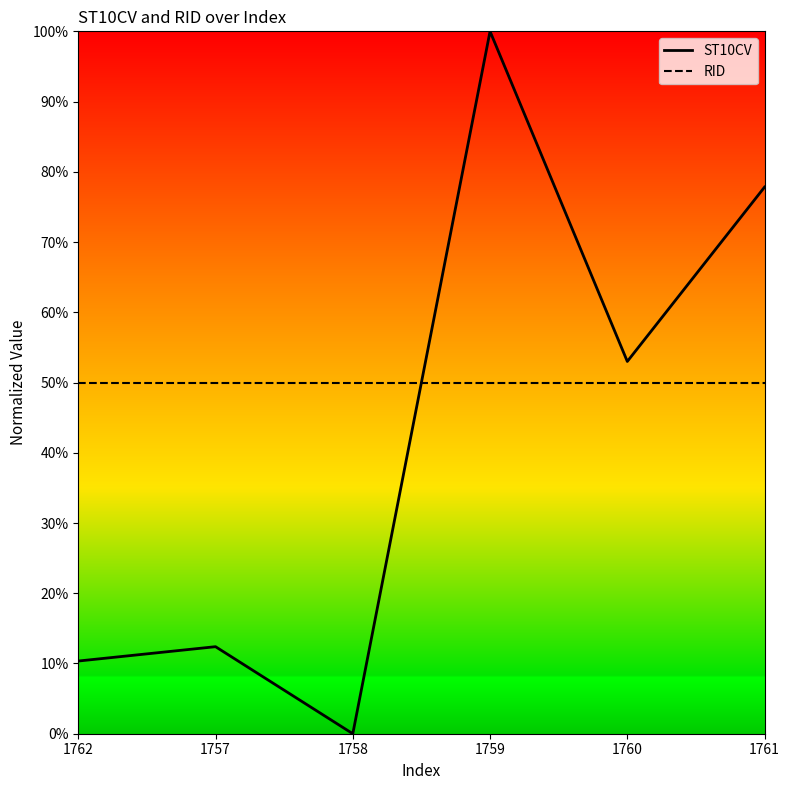

True or false: ST10CV has a value of 0.8 at 1761.

True